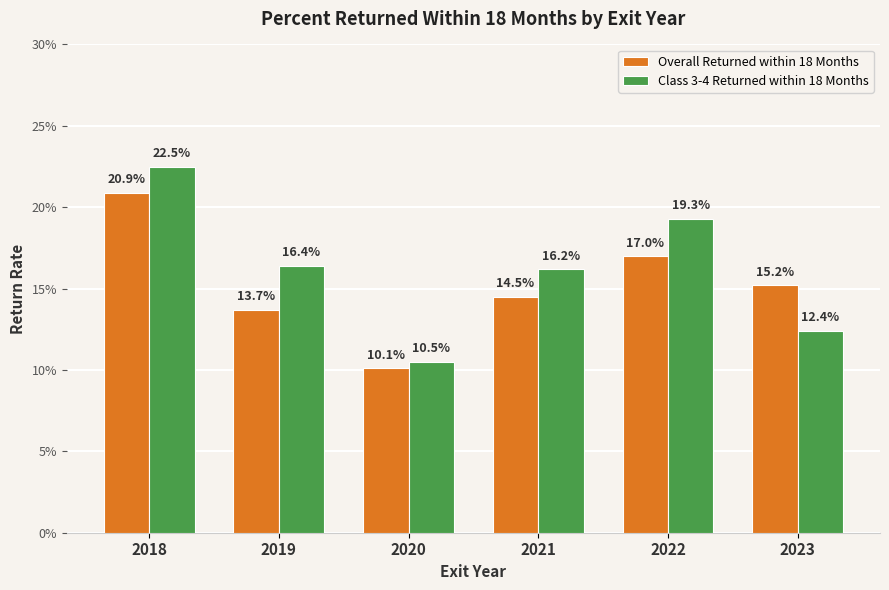

At which label is Overall Returned within 18 Months closest to 0?

2020